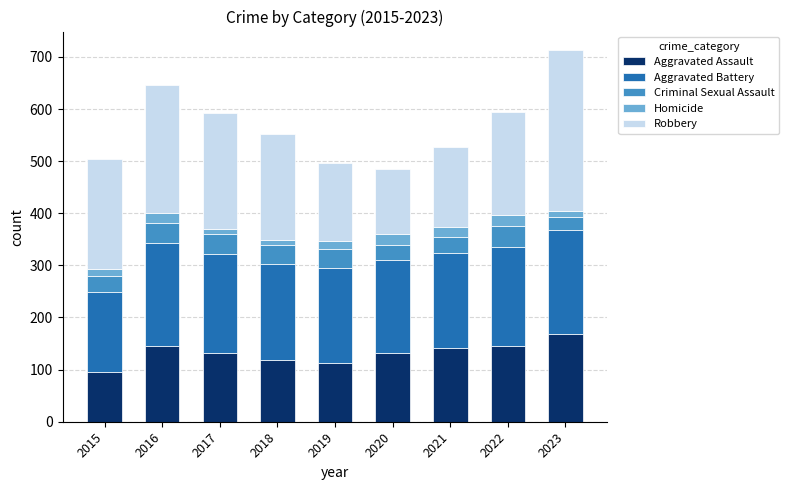

What is the total value across all series at 2020?

485